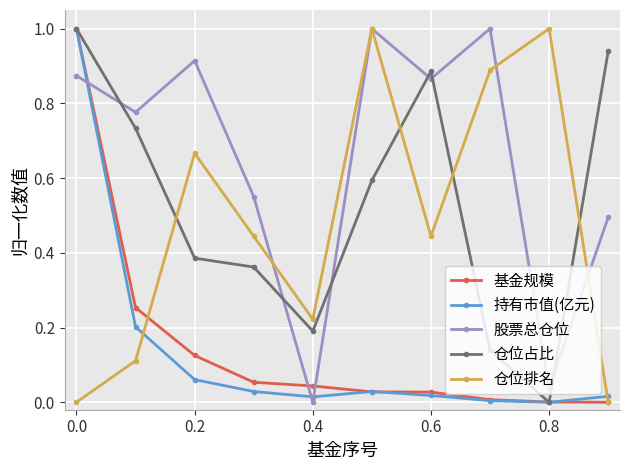

True or false: 股票总仓位 and 持有市值(亿元) cross at least once.

True